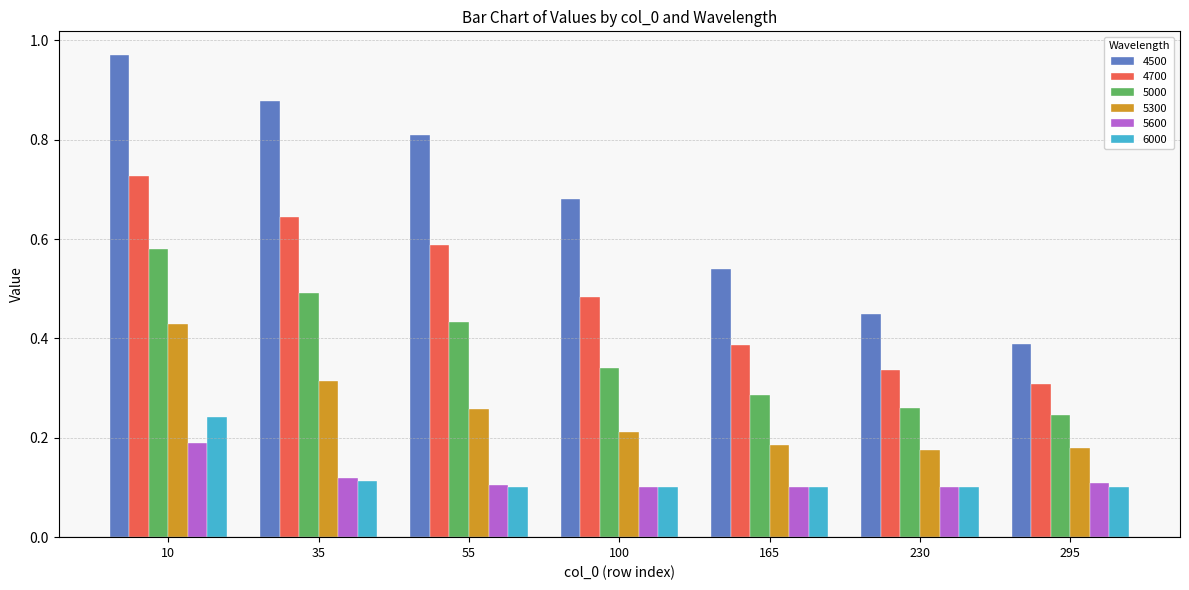

What are all the series names shown in the legend?

4500, 4700, 5000, 5300, 5600, 6000